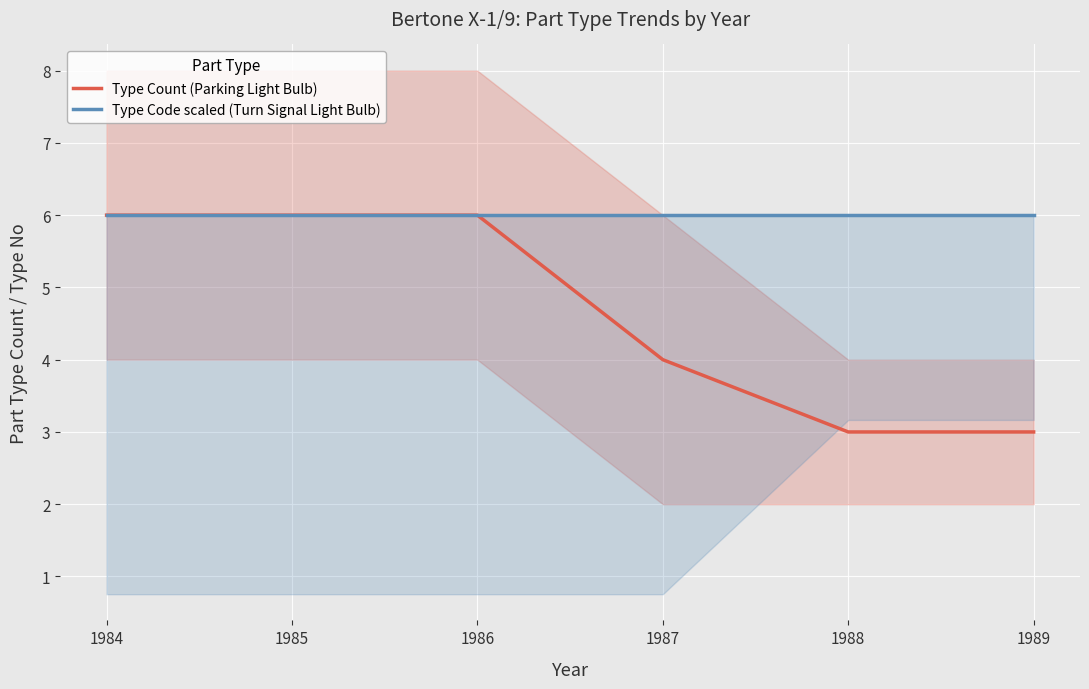

What are all the series names shown in the legend?

Type Count (Parking Light Bulb), Type Code scaled (Turn Signal Light Bulb)